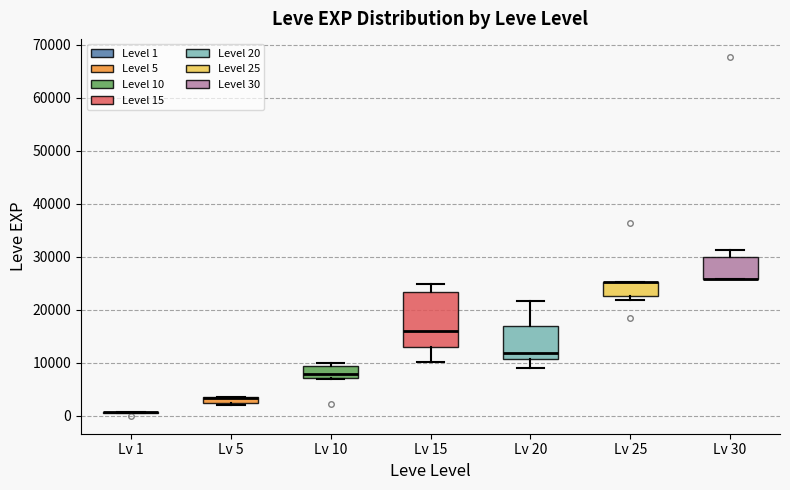

Comparing the boxes themselves (not the whiskers), which one is the tallest?

Lv 15